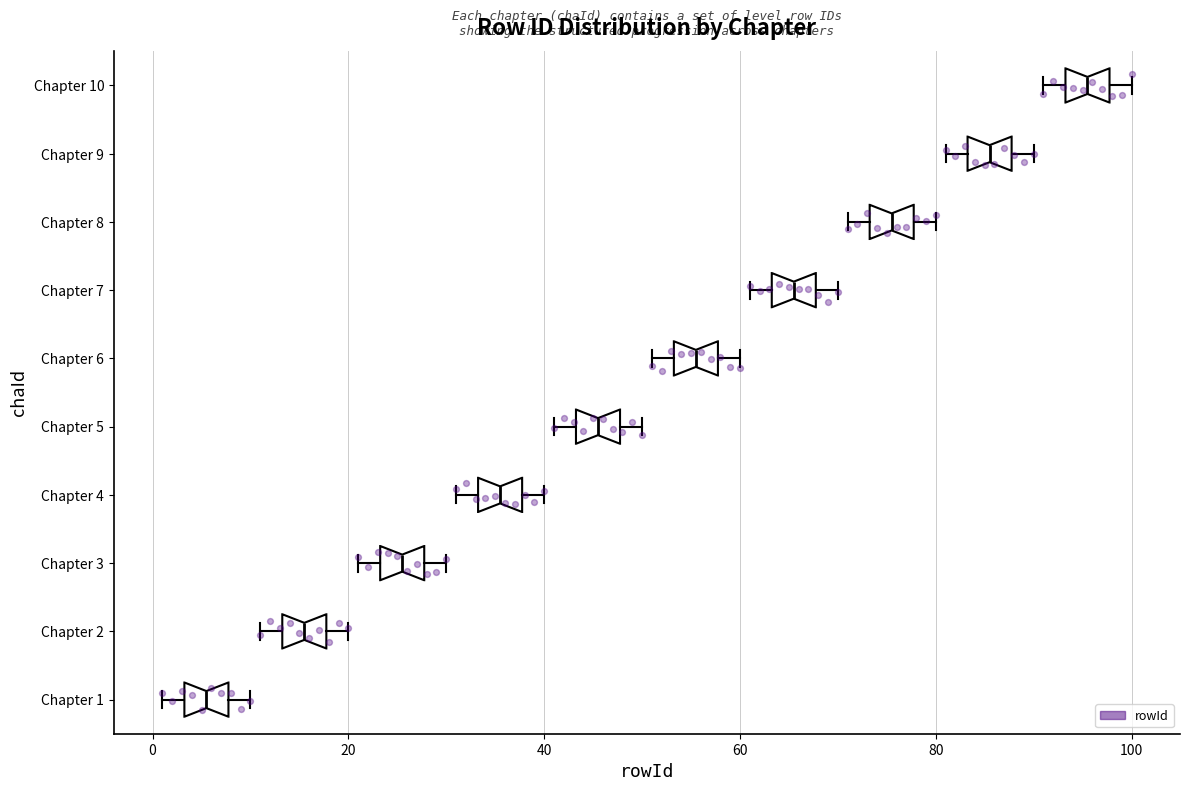

Reading bottom to top, read every box against the x-axis: the position of its median line, the range the box covers, and the ends of its whiskers. The values are not printed on the chart, so give them approximately, as read against the axis.

Chapter 1: median 6, box 4 to 8, whiskers 2 to 10
Chapter 2: median 16, box 14 to 18, whiskers 12 to 20
Chapter 3: median 26, box 24 to 28, whiskers 22 to 30
Chapter 4: median 36, box 34 to 38, whiskers 32 to 40
Chapter 5: median 46, box 44 to 48, whiskers 42 to 50
Chapter 6: median 56, box 54 to 58, whiskers 52 to 60
Chapter 7: median 66, box 64 to 68, whiskers 62 to 70
Chapter 8: median 76, box 74 to 78, whiskers 72 to 80
Chapter 9: median 86, box 84 to 88, whiskers 82 to 90
Chapter 10: median 96, box 94 to 98, whiskers 92 to 100